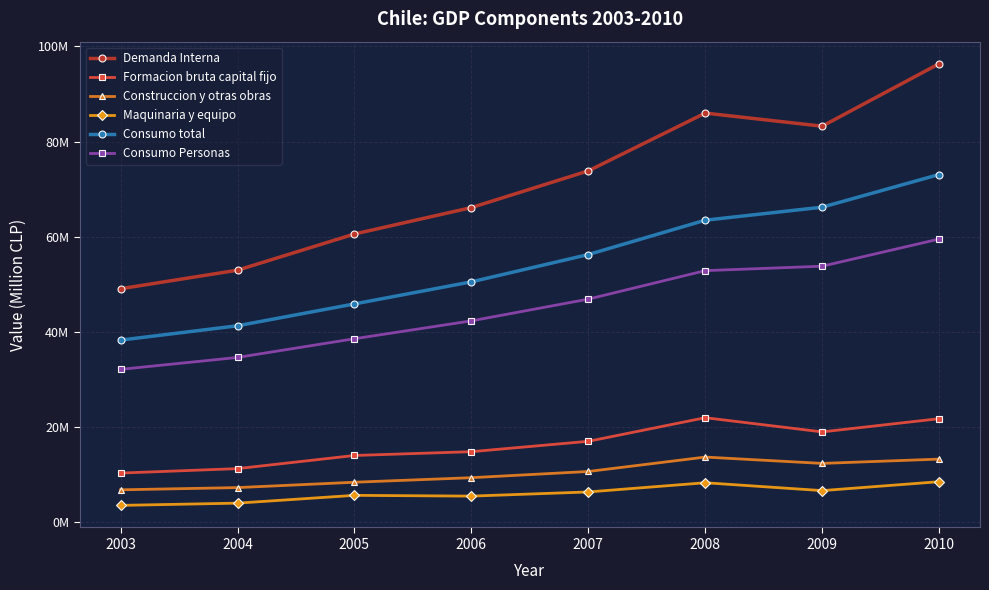

List the series in order of their peak value, highest first.

Demanda Interna, Consumo total, Consumo Personas, Formacion bruta capital fijo, Construccion y otras obras, Maquinaria y equipo